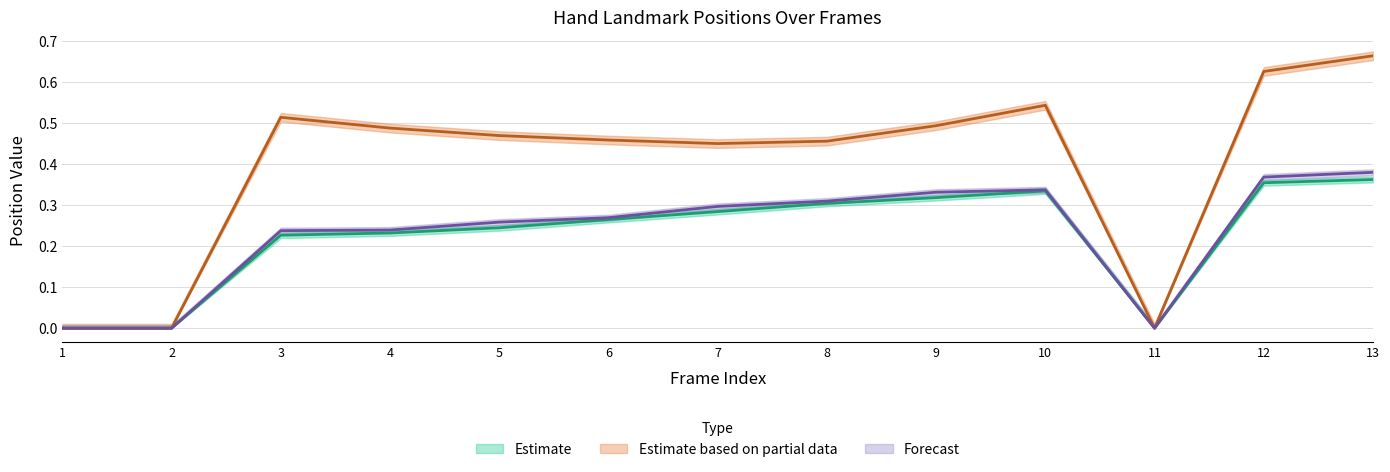

Count the number of data series in this chart.

3